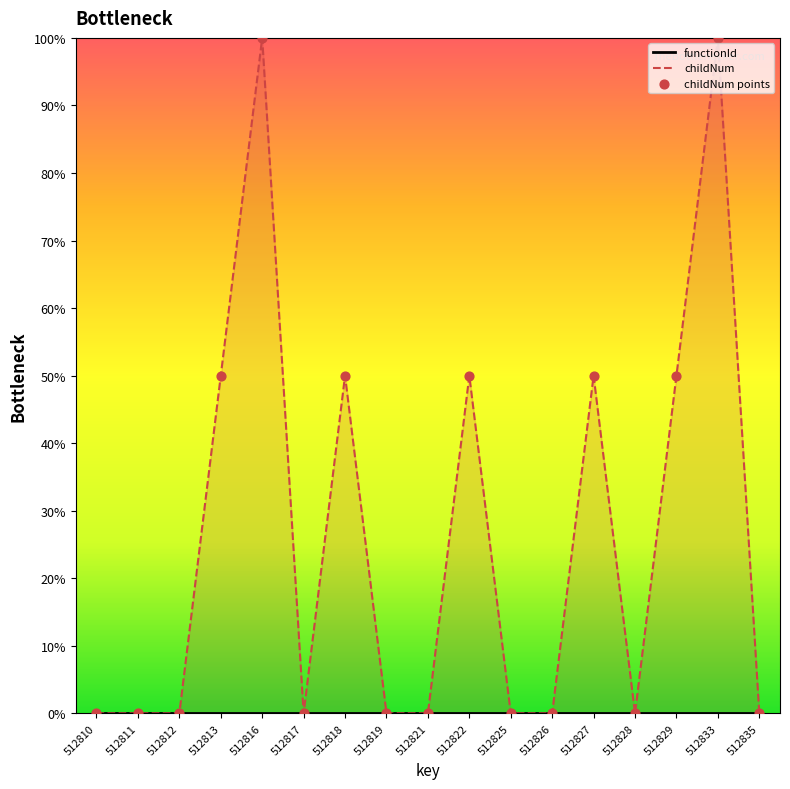

Is the value of childNum at 512827 greater than the value of childNum points at 512826?

Yes